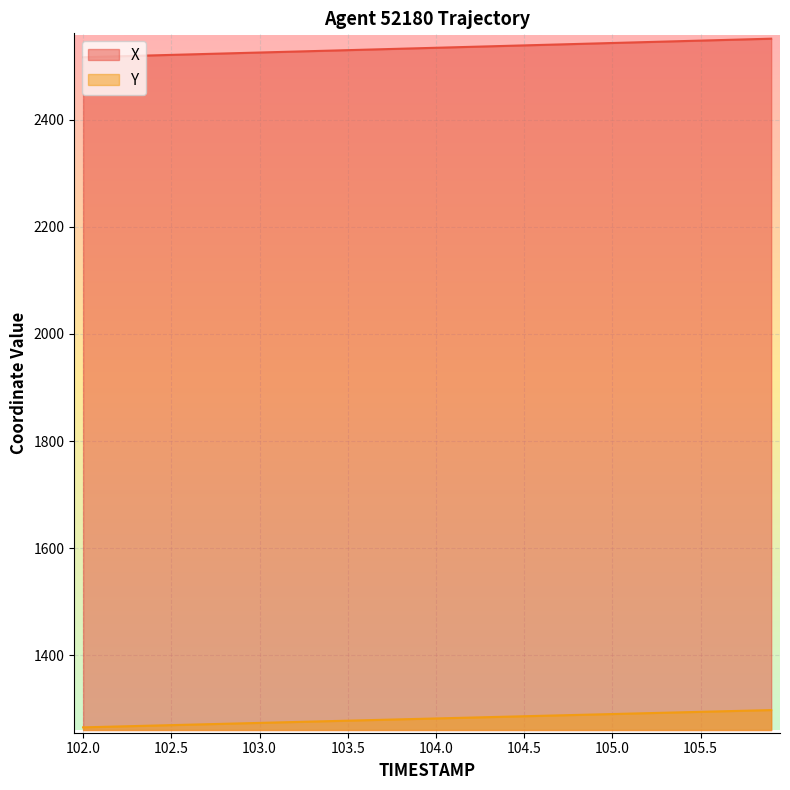

Reading left to right, extract all data points from this chart.

X: 2516.5	2517.4	2518.3	2519.2	2520.0	2520.9	2521.8	2522.7	2523.6	2524.4	2525.3	2526.2	2527.1	2528.0	2528.9	2529.8	2530.7	2531.5	2532.4	2533.3	2534.2	2535.1	2536.0	2536.9	2537.8	2538.7	2539.6	2540.4	2541.3	2542.2	2543.1	2544.0	2544.9	2545.8	2546.7	2547.6	2548.5	2549.4	2550.3	2551.2
Y: 1265.8	1266.6	1267.4	1268.2	1269.1	1269.9	1270.8	1271.6	1272.4	1273.2	1274.1	1274.9	1275.8	1276.6	1277.4	1278.2	1279.1	1279.9	1280.7	1281.5	1282.4	1283.2	1284.0	1284.9	1285.7	1286.5	1287.3	1288.2	1289.0	1289.8	1290.6	1291.5	1292.3	1293.1	1293.9	1294.7	1295.6	1296.4	1297.2	1298.0